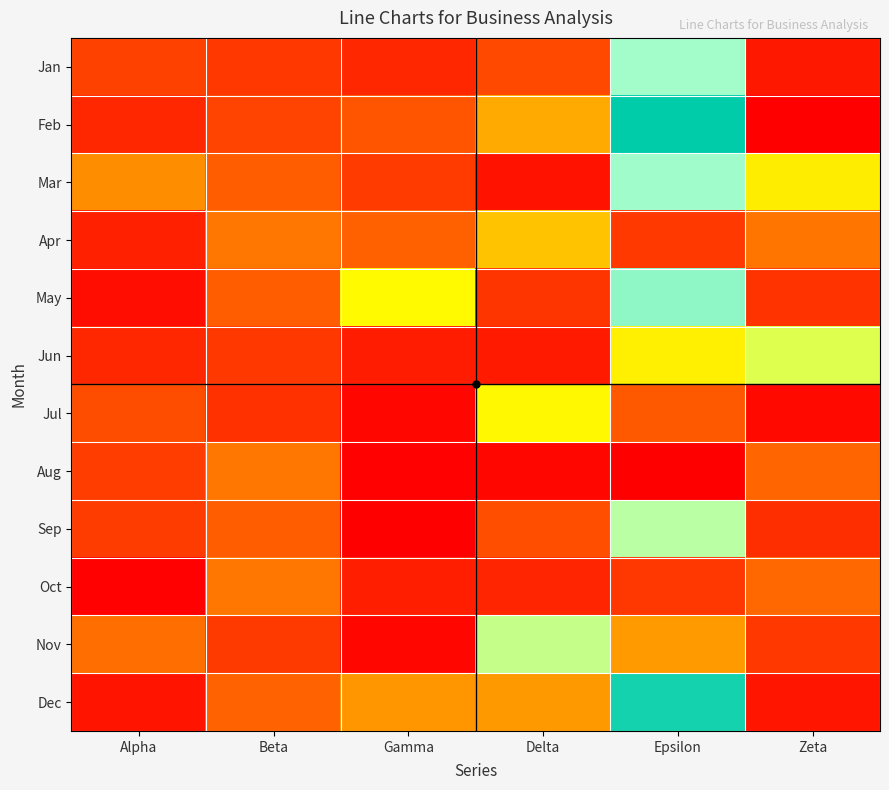

At how many categories does at least one series exceed 209?

6